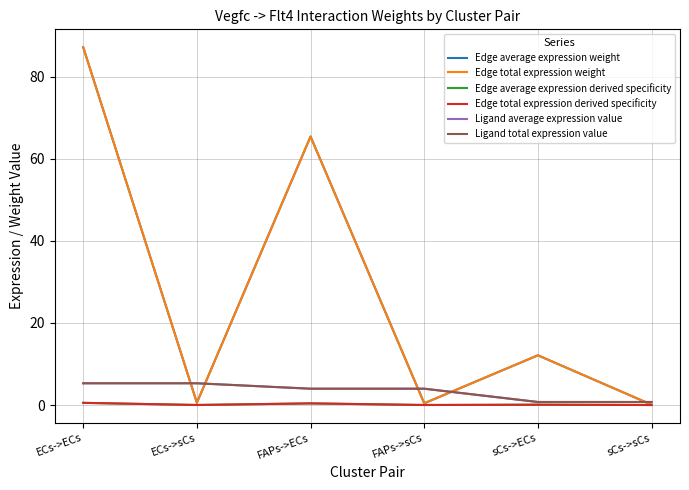

Does the chart display data point markers on the line(s)?

No